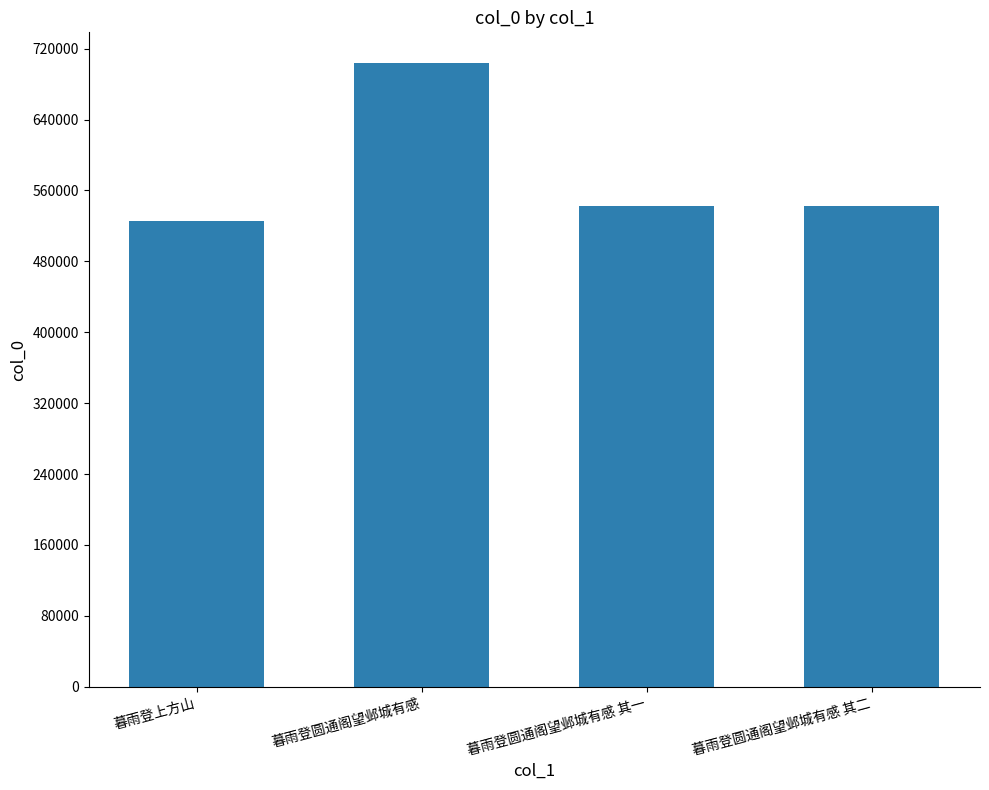

The chart shows a value of 254184 at 暮雨登上方山. True or false?

False